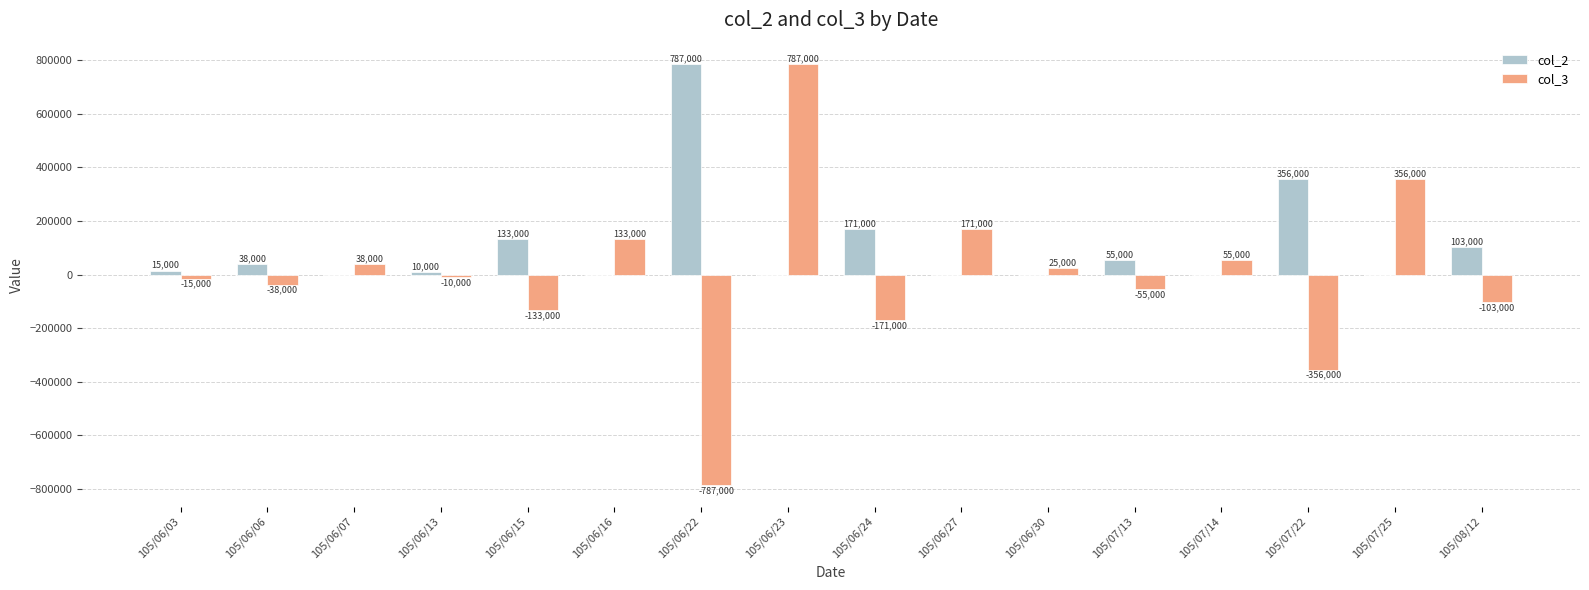

What is the sum of the col_2 values at 105/07/25 and 105/06/13?

10000